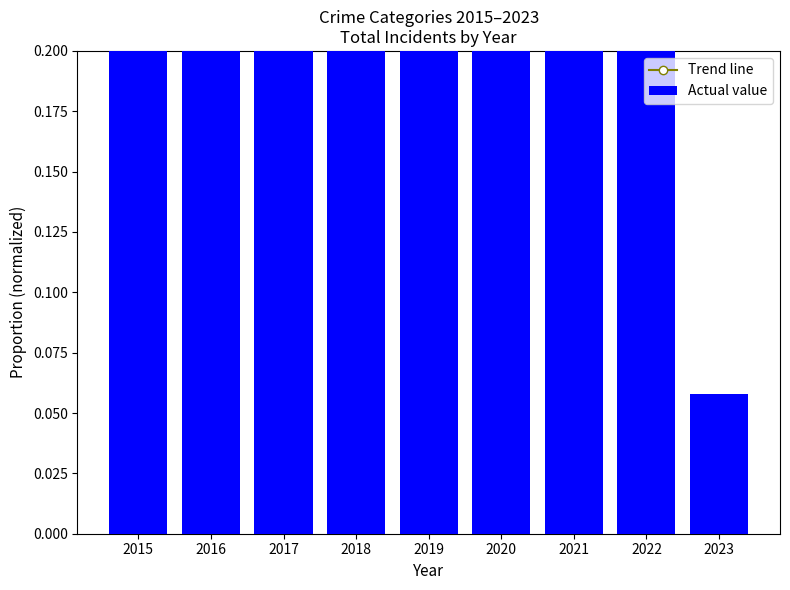

Rank the series by their maximum value, from highest to lowest.

Trend line, Actual value